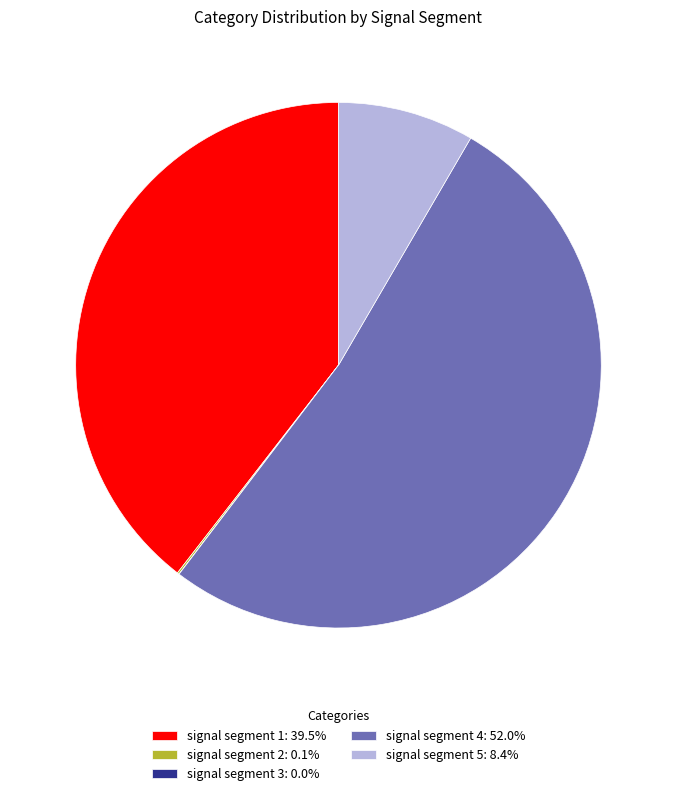

Does signal segment 1: 39.5% represent more than half of the total?

No